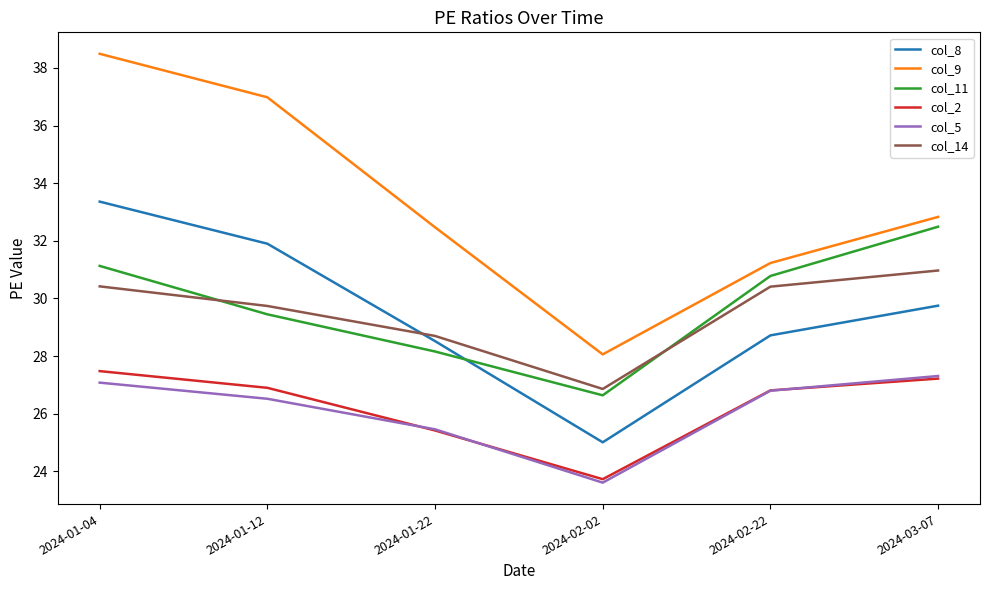

Which series has the largest range (max minus min)?

col_9